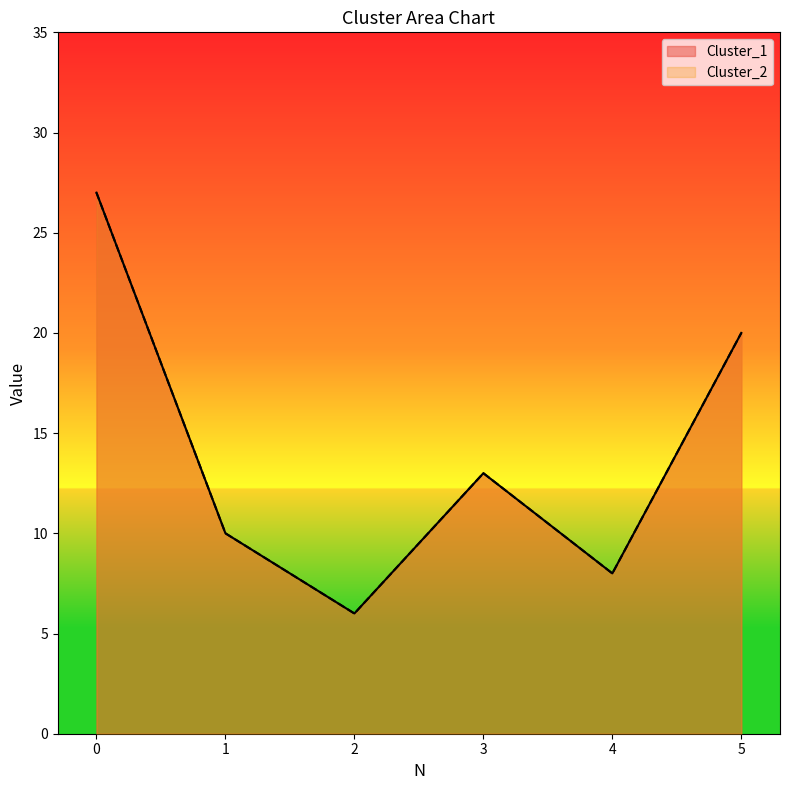

How many values in the Cluster_1 series exceed 13?

2